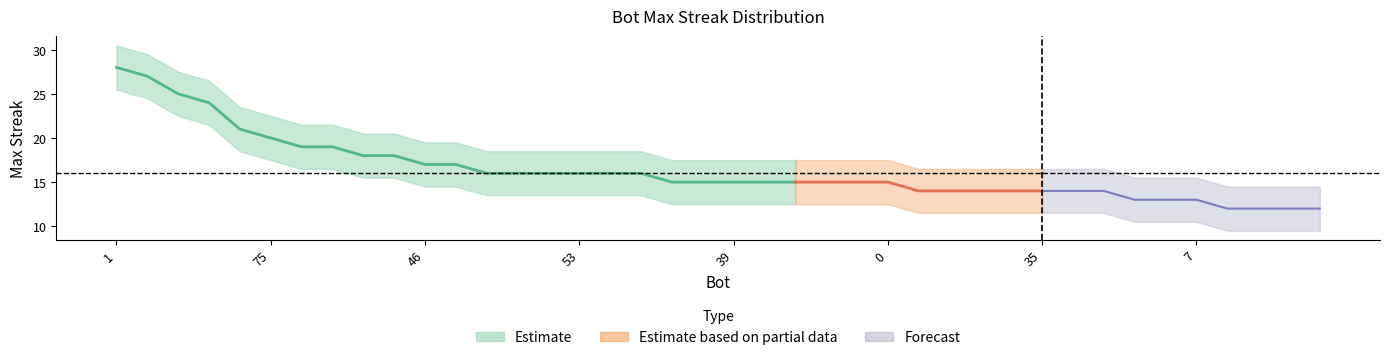

Does the chart display data point markers on the line(s)?

No